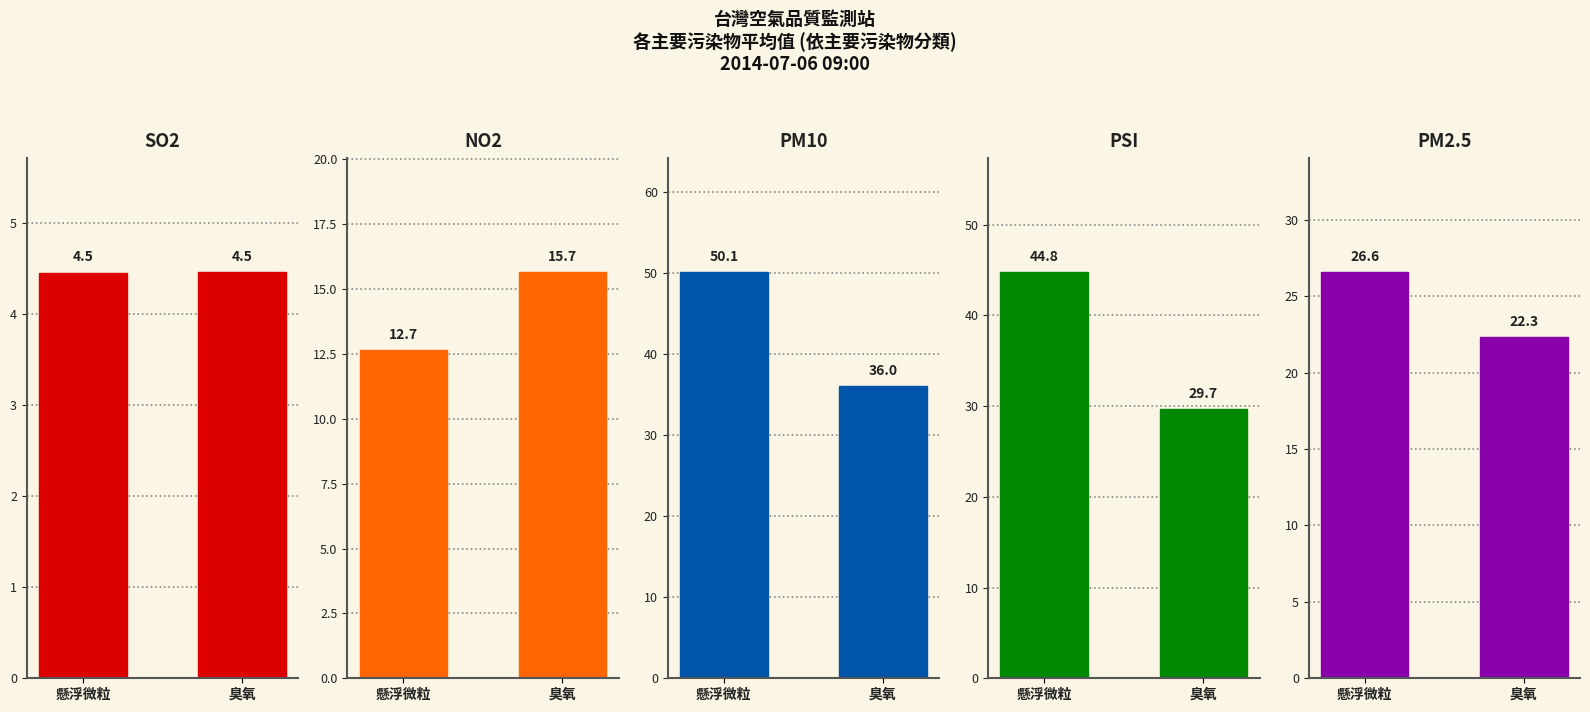

What is the value of the PM10 bar at the 2nd from the left?

36.0